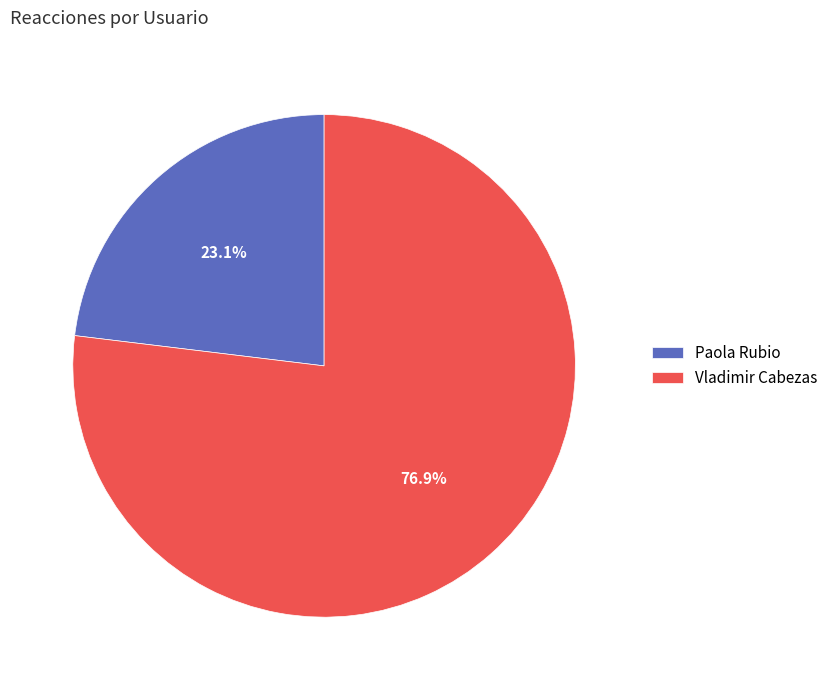

Does any single category account for the majority?

Yes